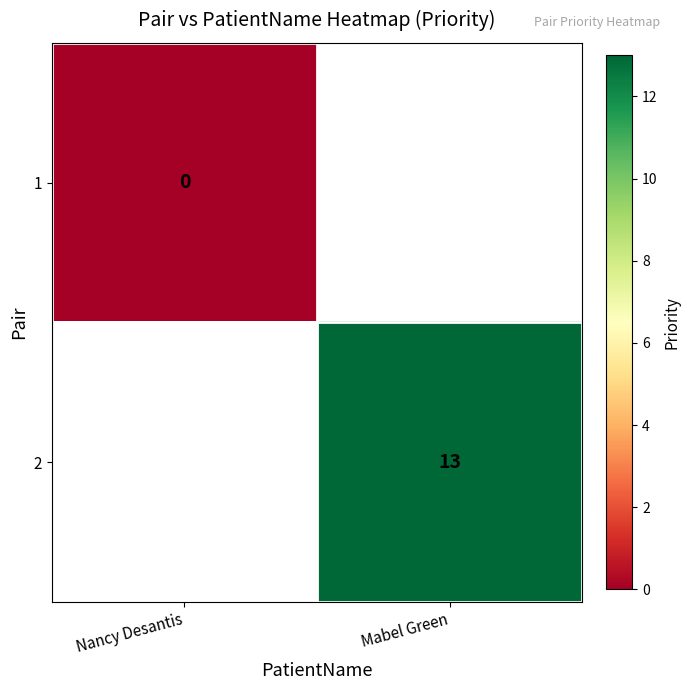

Which series has the widest spread of values?

1